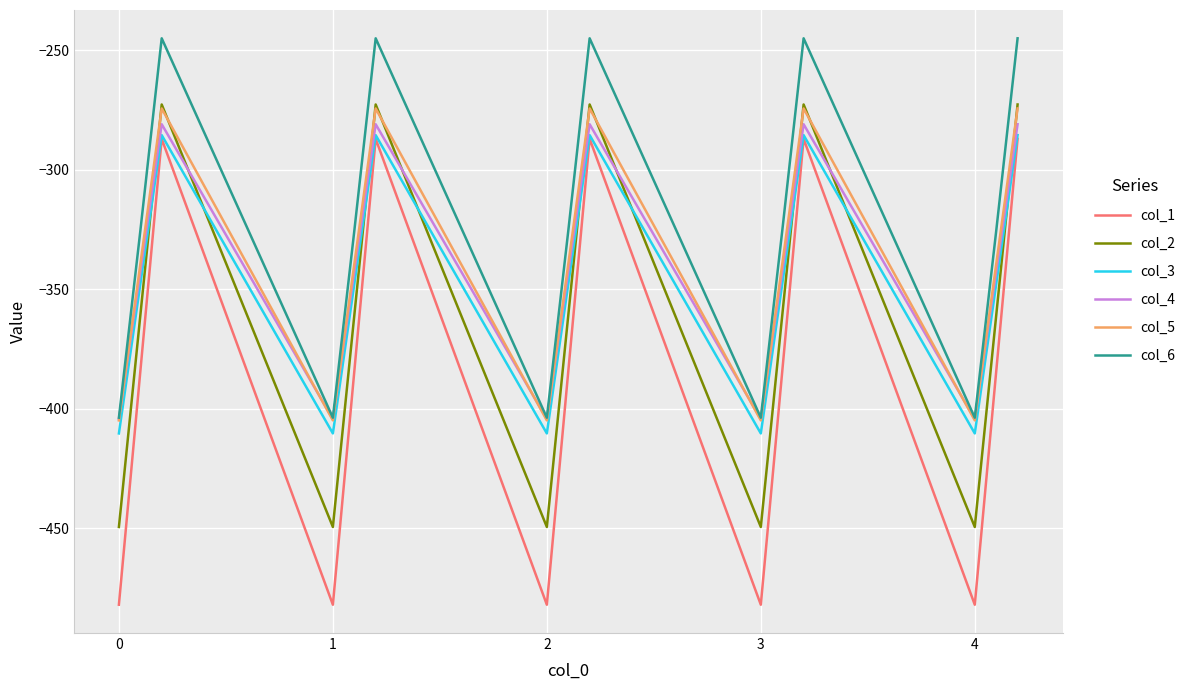

What is the smallest value displayed?

-482.0